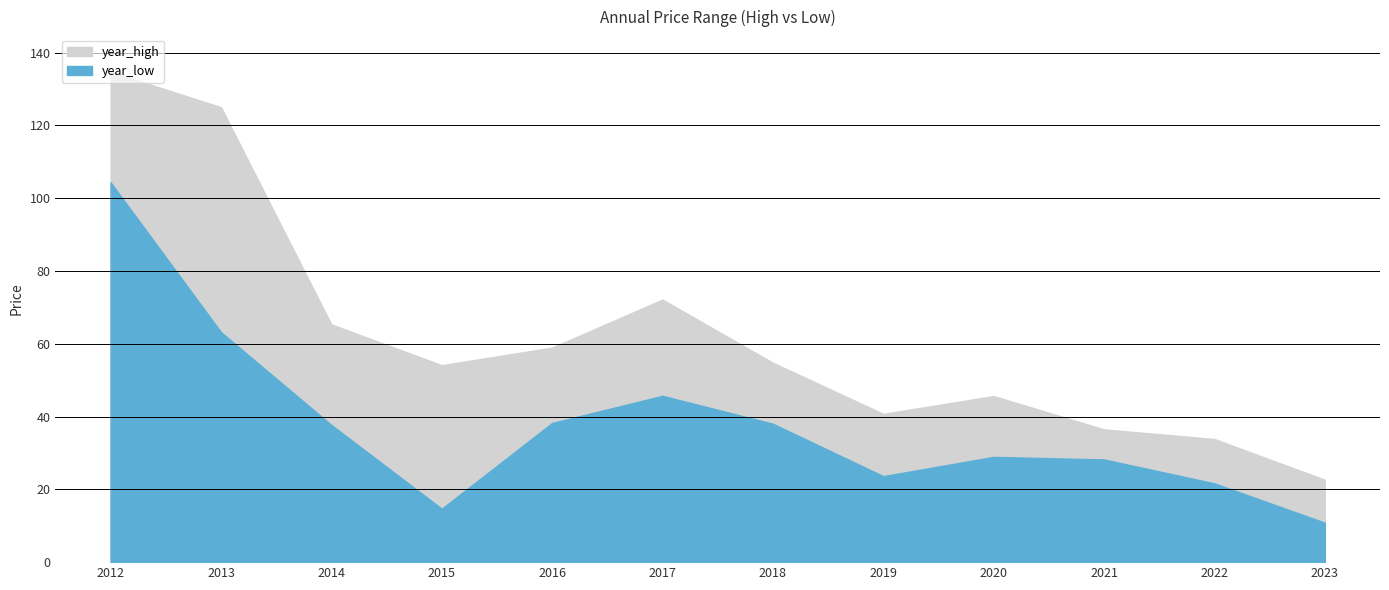

Is the value of year_low at 2019 greater than the value of year_high at 2020?

No